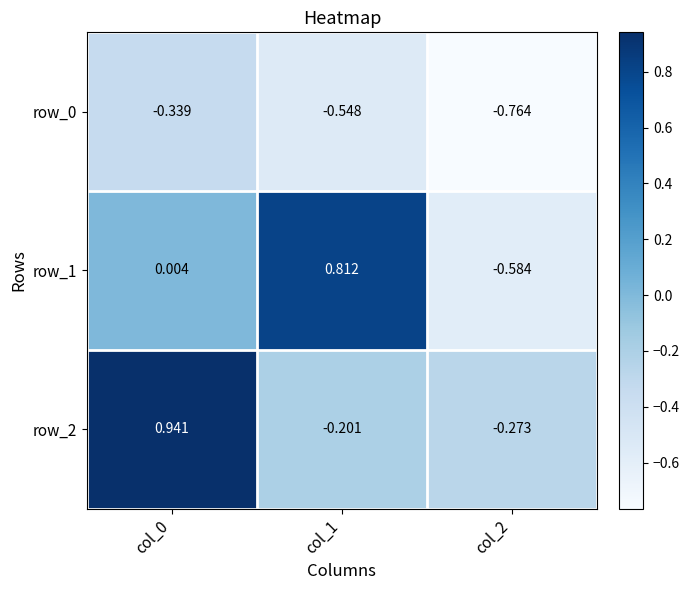

Is the value of row_1 at col_2 greater than the value of row_0 at col_0?

No